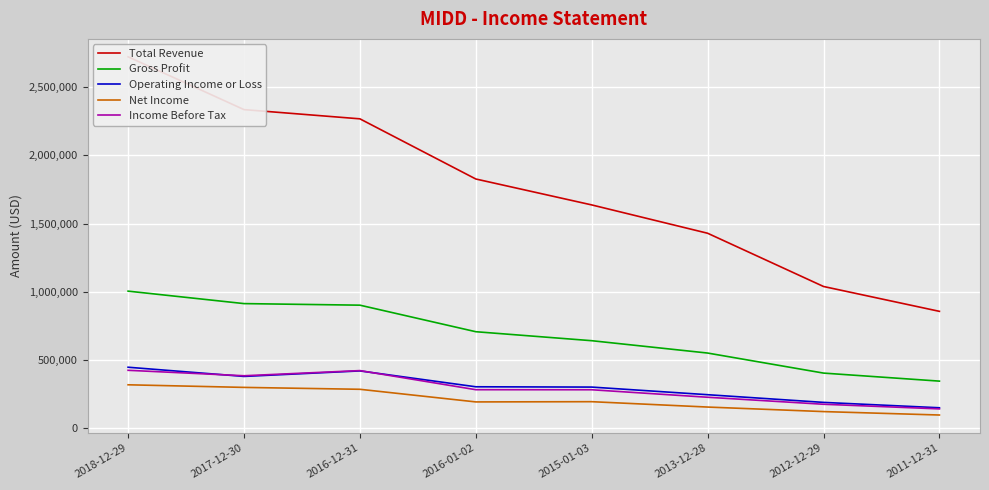

How many interior local valleys does the Net Income series have?

1